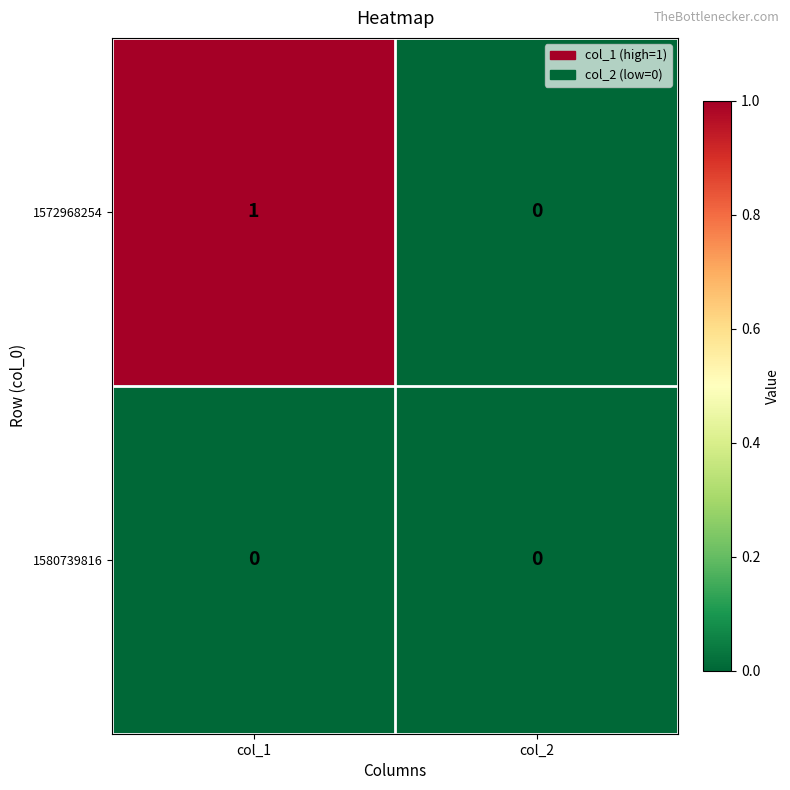

Rank the categories by 1572968254 value from highest to lowest.

col_1, col_2